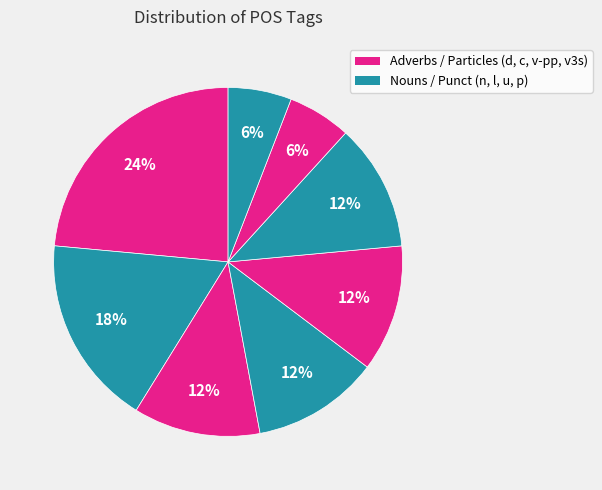

How many segments does this pie chart have?

8